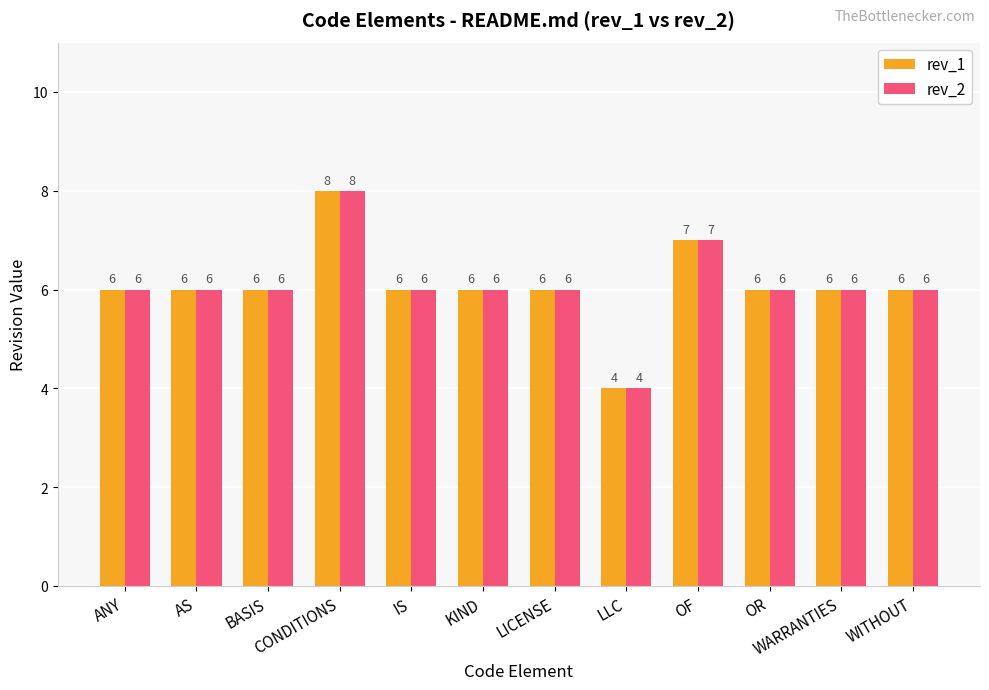

Does the chart contain any negative values?

No